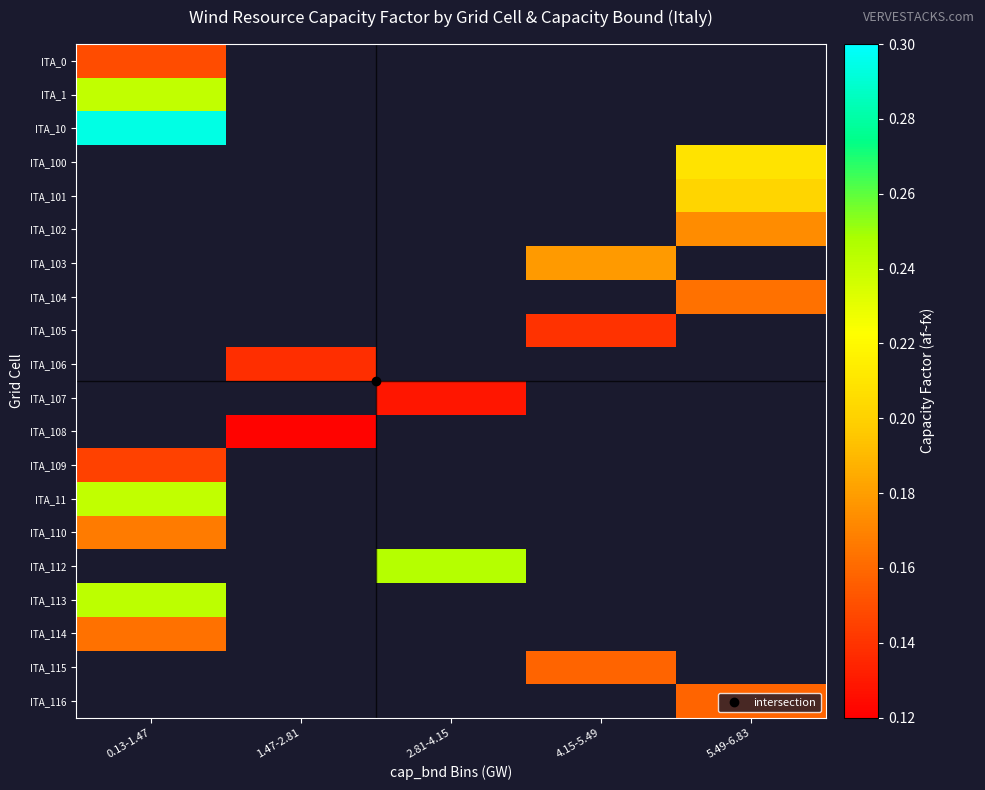

Which category has the lowest value across all series?

1.47-2.81